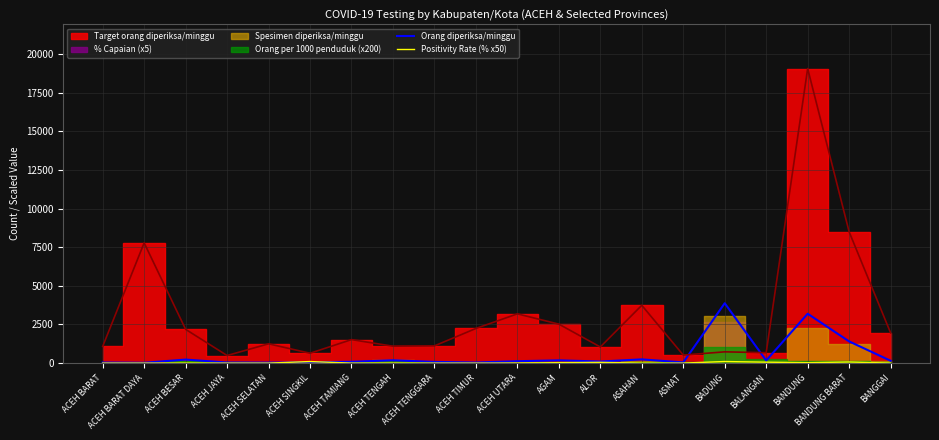

What is the value of the Positivity Rate (% x50) point at the 6th from the left?

100.0